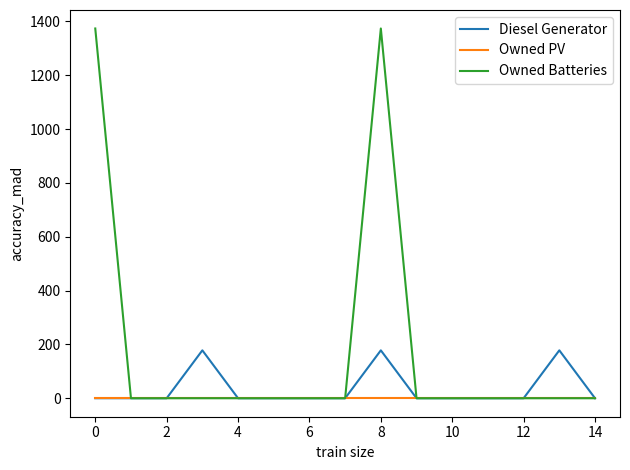

What is the highest value of the Owned Batteries series?

1374